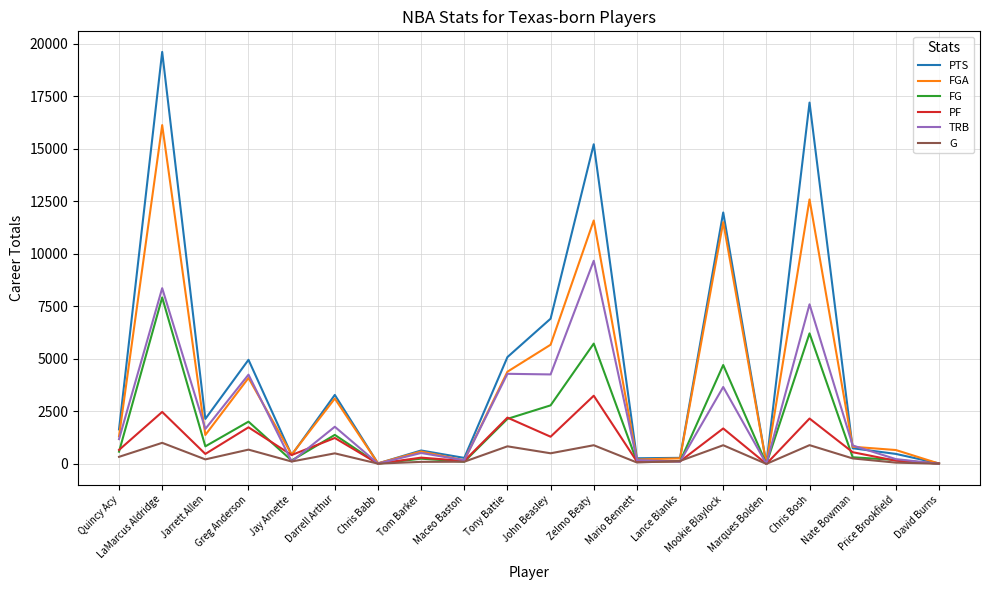

At which category is the sum across all series the highest?

LaMarcus Aldridge